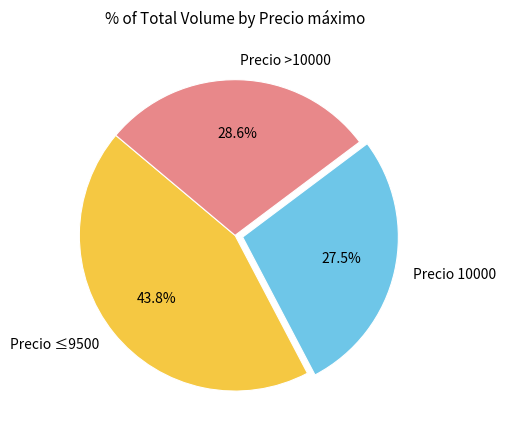

What is the ratio of the value at Precio 10000 to the value at Precio >10000?

1.0